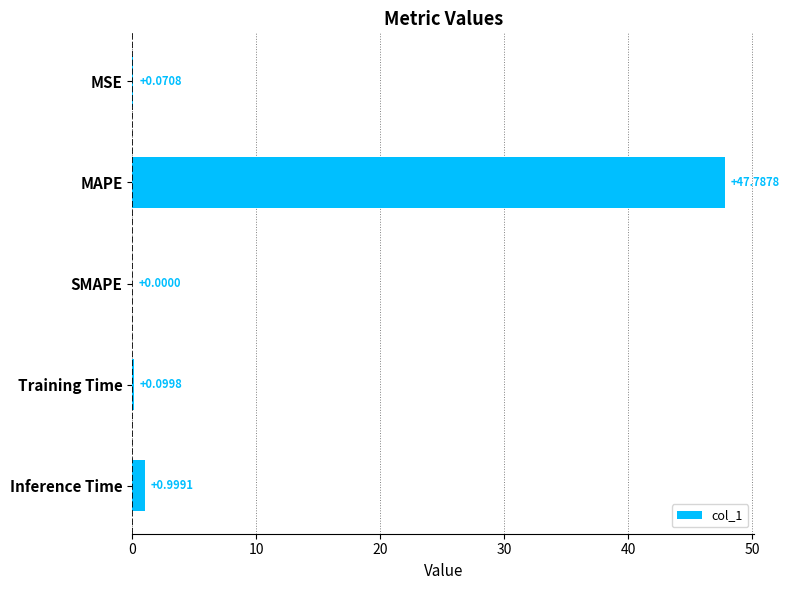

Between Inference Time and SMAPE, which is larger?

Inference Time